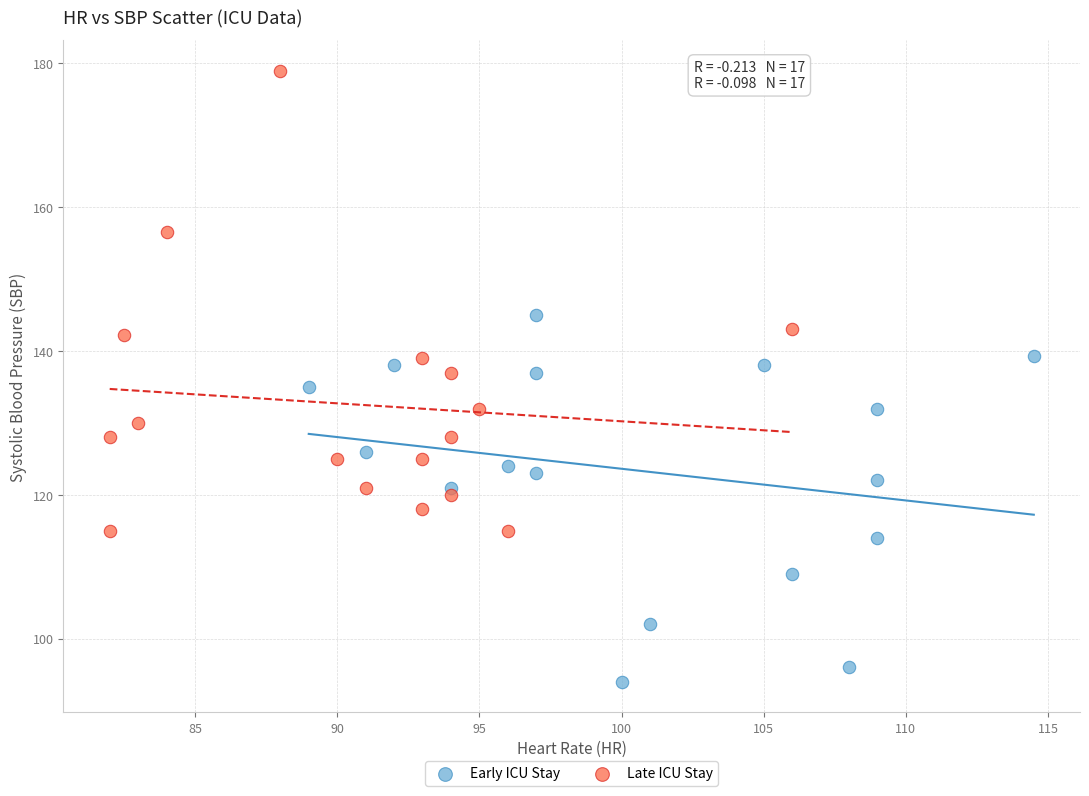

Which series has the largest Y range (max minus min)?

Late ICU Stay